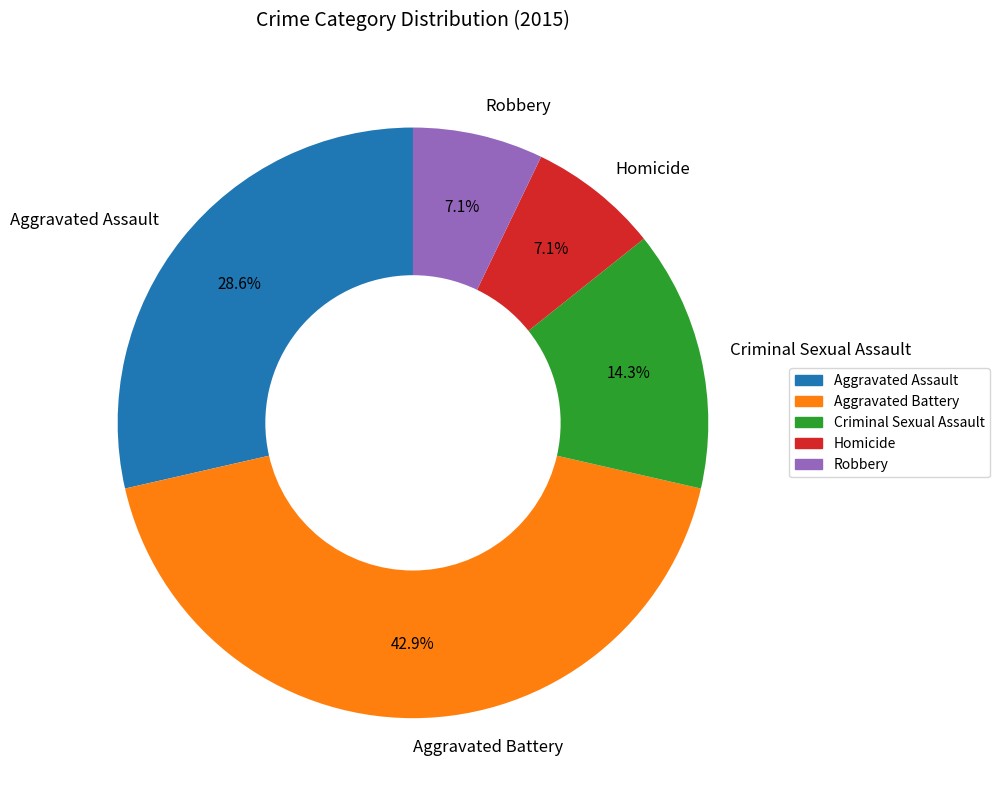

Is there a majority slice in this chart?

No